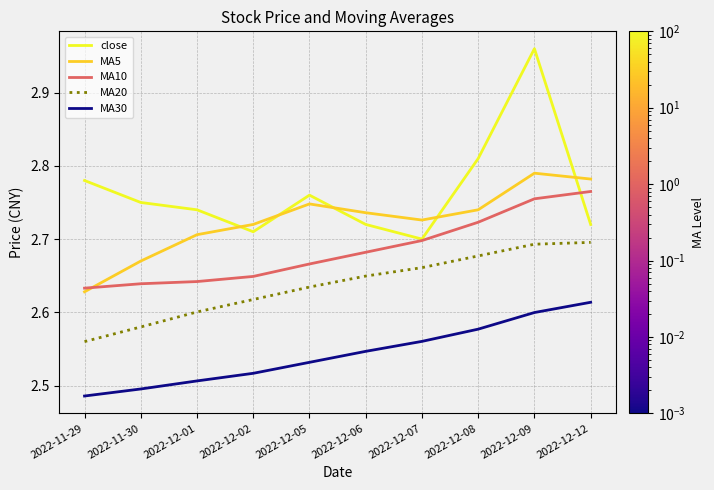

What is the spread (max minus min) of values at 2022-12-05?

0.2